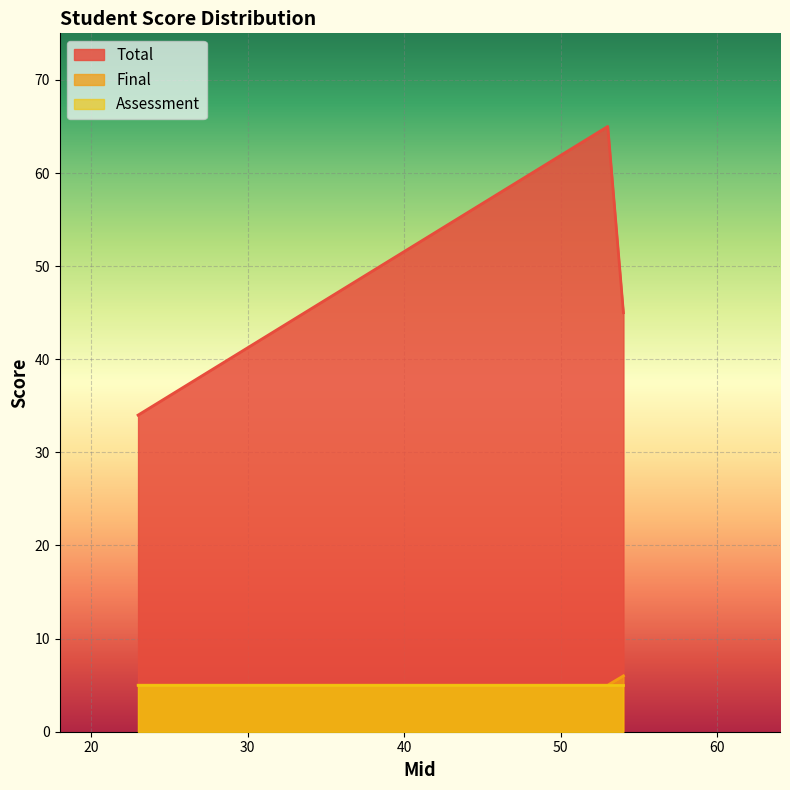

Which series has the widest spread of values?

Total